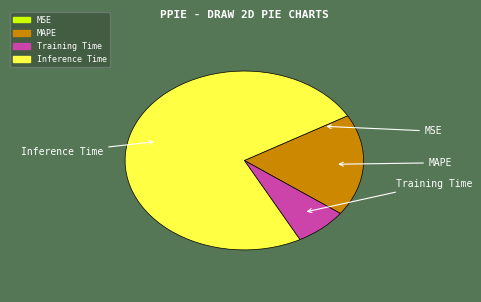

Does any single category account for the majority?

Yes